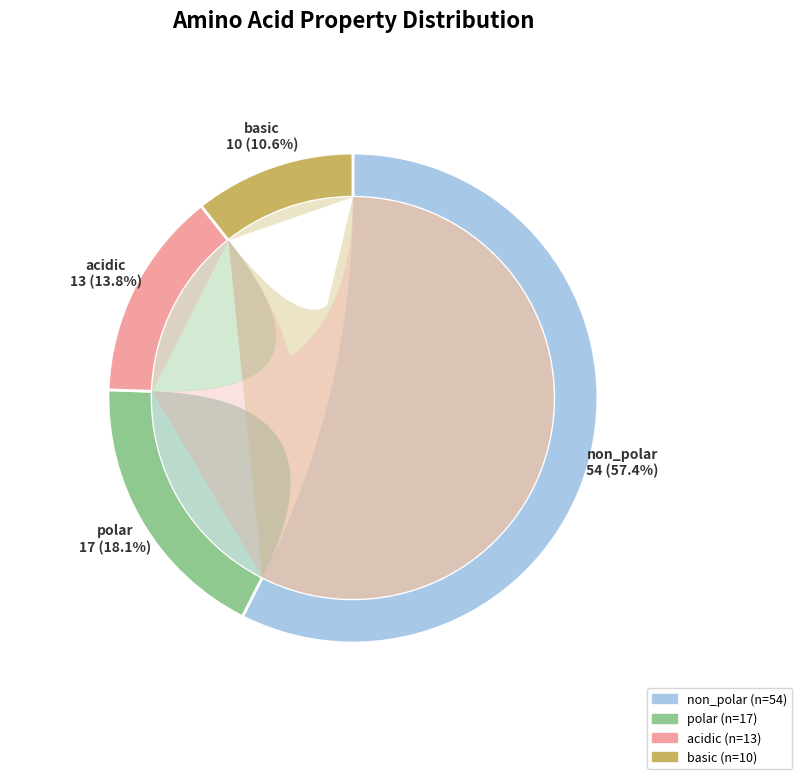

How many segments does this pie chart have?

4